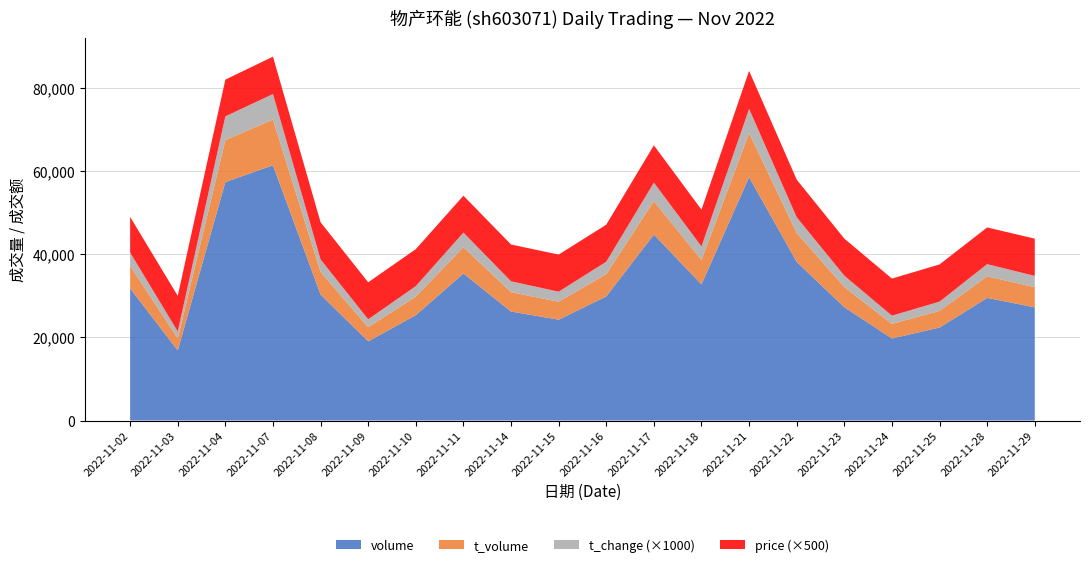

Reading right to left, what are all the values shown in this chart?

price: 17.9	17.7	17.9	17.9	17.8	18.1	18.3	17.7	18.0	17.8	17.9	17.7	17.8	17.8	17.8	17.9	18.0	17.7	17.1	17.2
t_change: 2.7	2.9	2.2	2.0	2.7	3.8	5.8	3.3	4.5	3.0	2.4	2.6	3.5	2.5	1.9	3.0	6.1	5.7	1.7	3.2
t_volume: 4851.0	5186.0	4012.0	3521.0	4886.0	6938.0	10620.0	5869.0	8043.0	5370.0	4320.0	4670.0	6325.0	4481.0	3399.0	5420.0	11027.0	10105.0	2887.0	5449.0
volume: 27253.0	29523.0	22380.0	19749.0	27268.0	38198.0	58586.0	32783.0	44770.0	29879.0	24275.0	26239.0	35397.0	25357.0	19070.0	30332.0	61451.0	57405.0	16882.0	31815.0